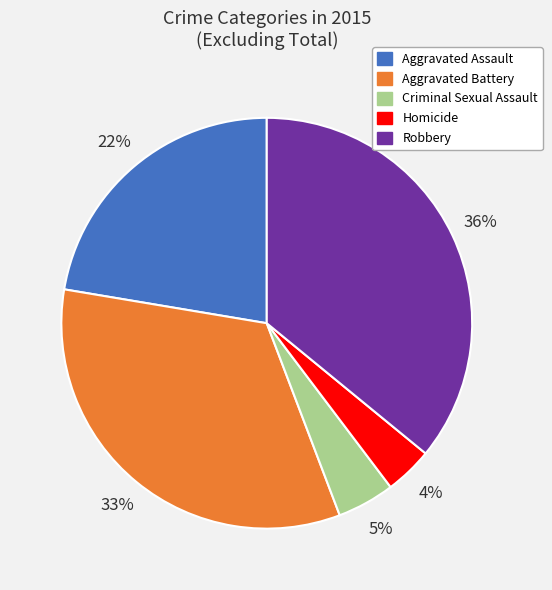

Between Homicide and Aggravated Assault, which is larger?

Aggravated Assault